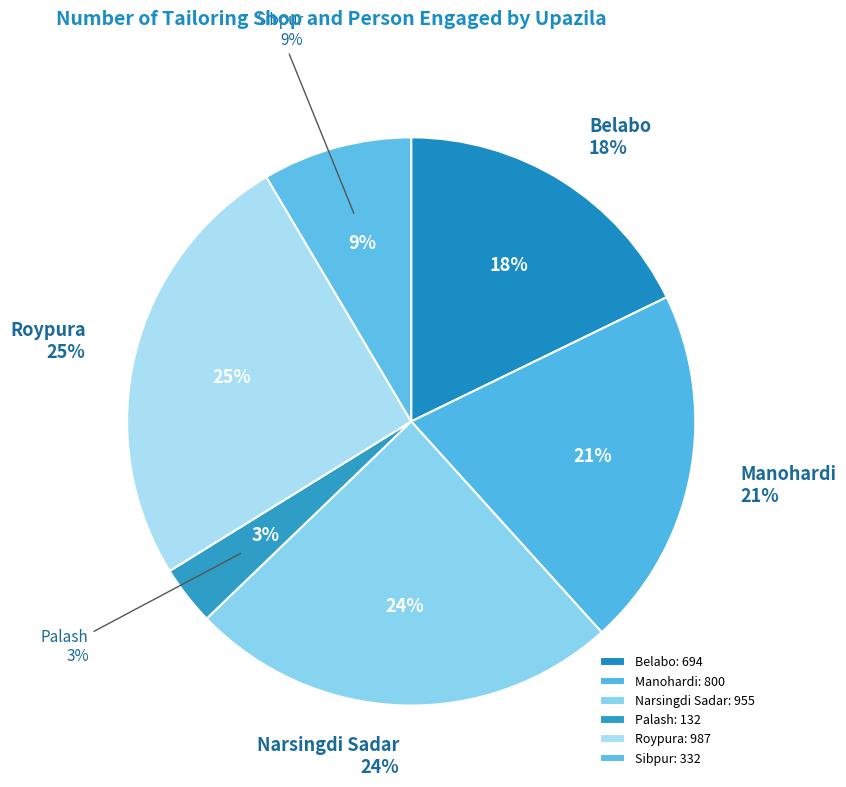

To the nearest percent, what is the combined percentage of Belabo and Roypura?

43%